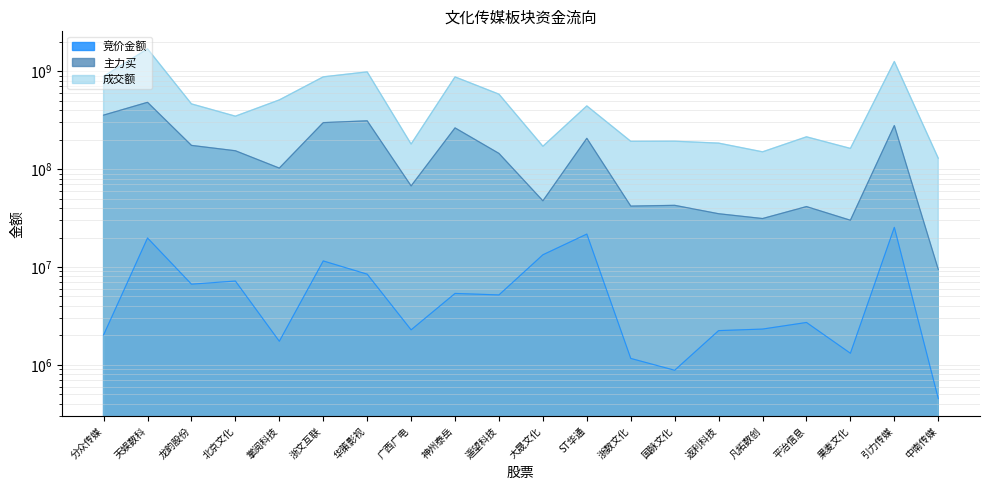

What is the total value across all series at 龙韵股份?

645005636